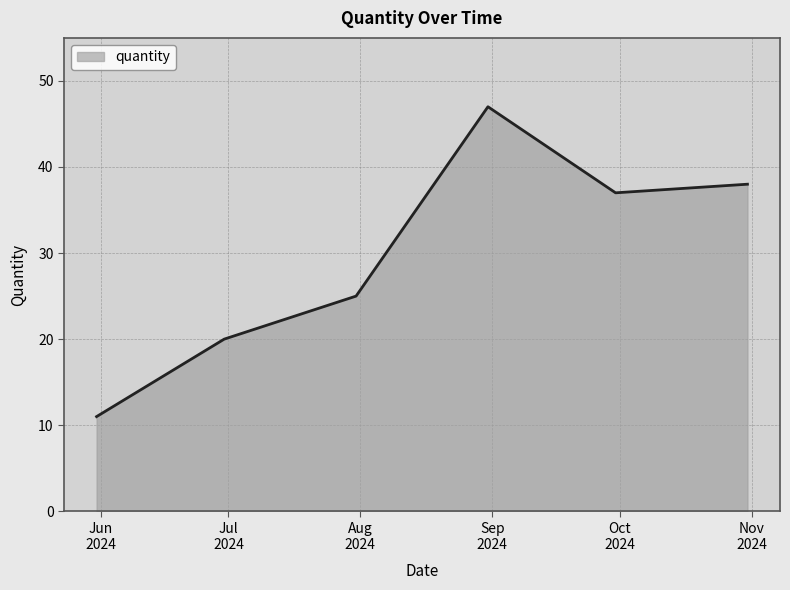

What is the greatest value displayed?

47